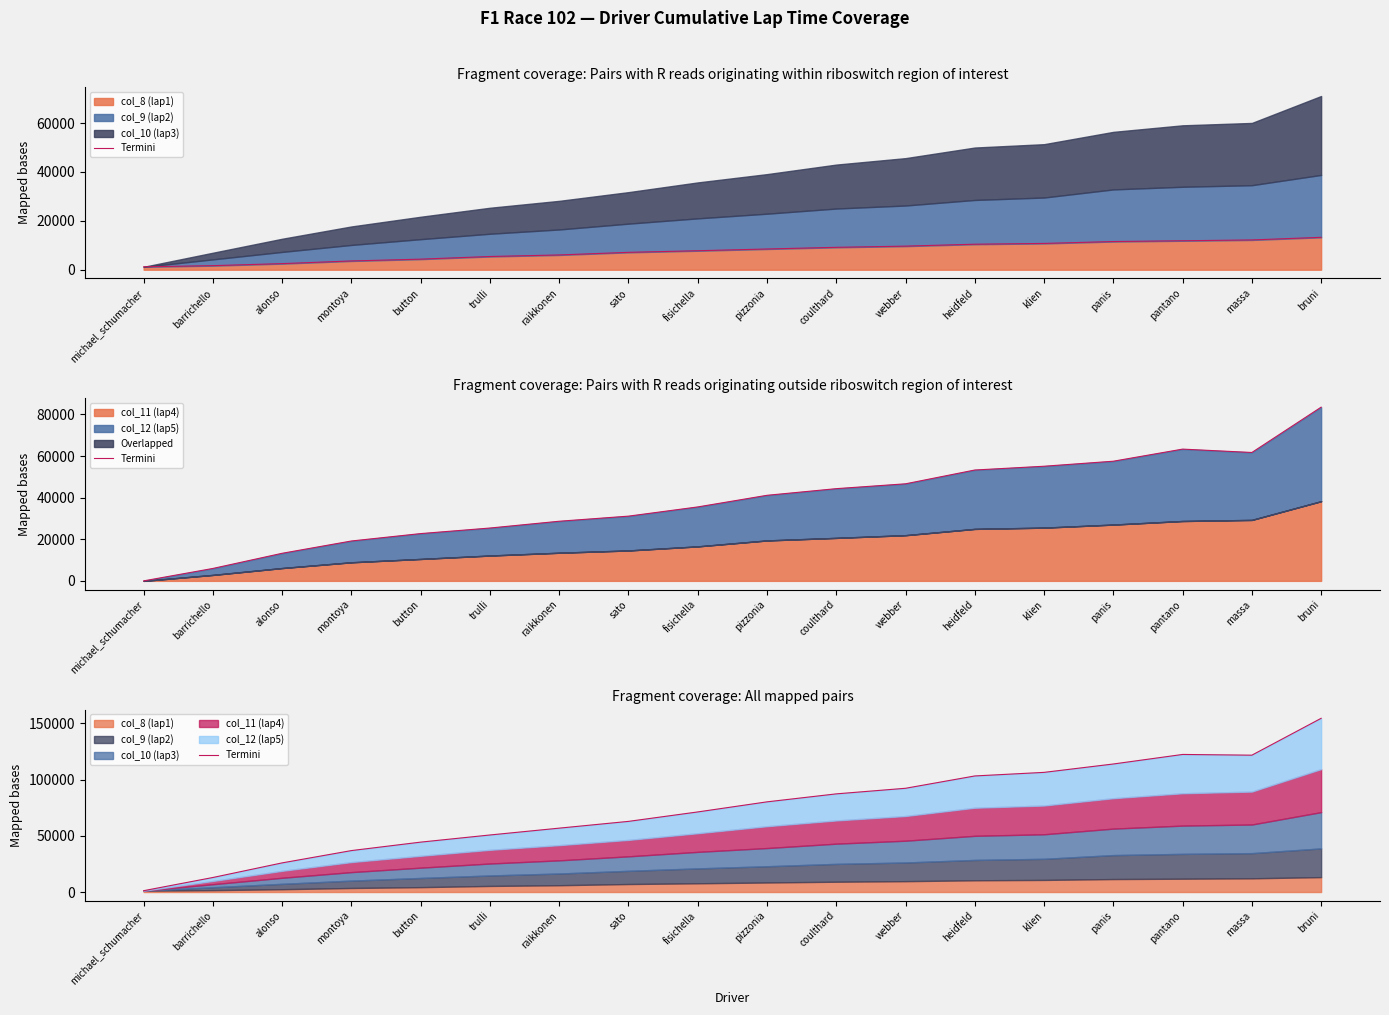

List the labels in order of value, smallest first.

michael_schumacher, barrichello, alonso, montoya, button, trulli, raikkonen, sato, fisichella, pizzonia, coulthard, webber, heidfeld, klien, panis, massa, pantano, bruni